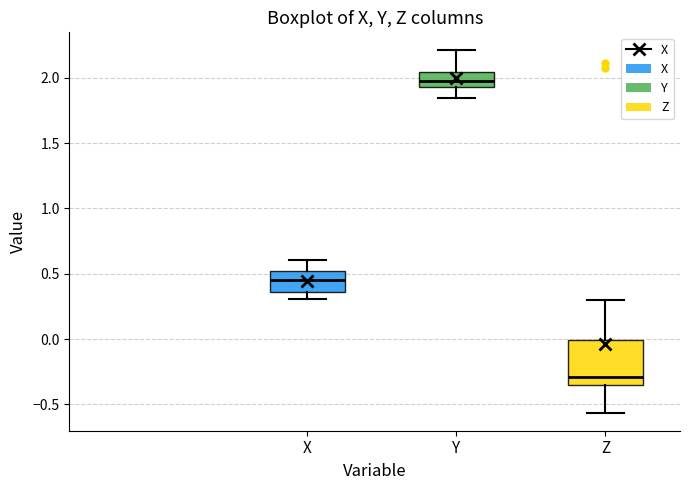

Which box is the tallest, from its lower edge to its upper edge?

Z